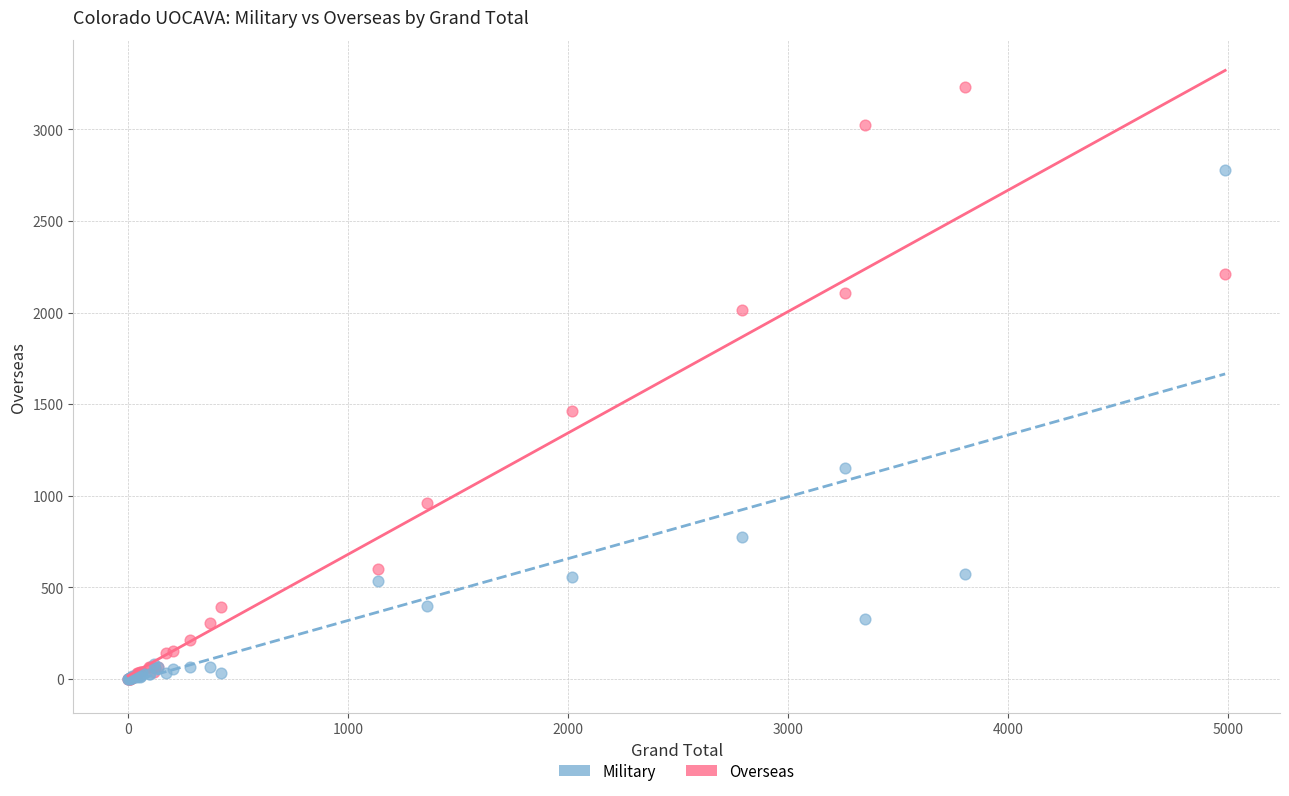

What are all the series names shown in the legend?

Military, Overseas